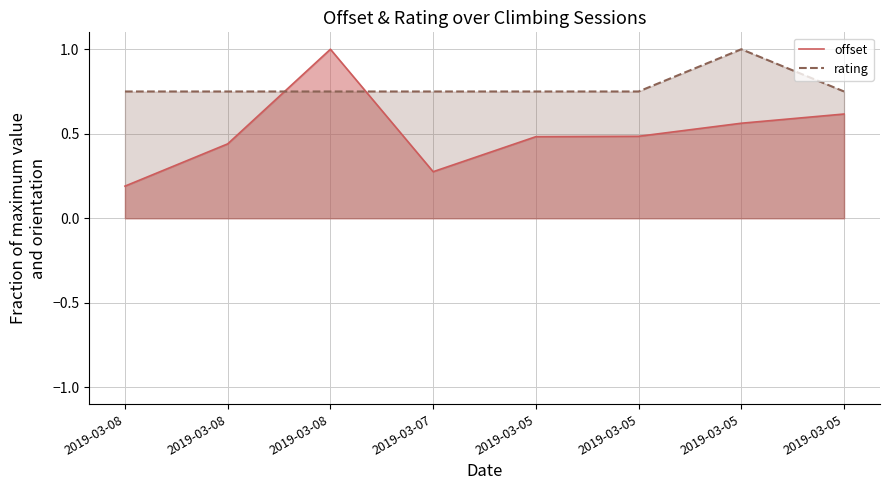

Reading left to right, list all the values displayed in this chart.

offset: 0.2	0.4	1.0	0.3	0.5	0.5	0.6	0.6
rating: 0.8	0.8	0.8	0.8	0.8	0.8	1.0	0.8